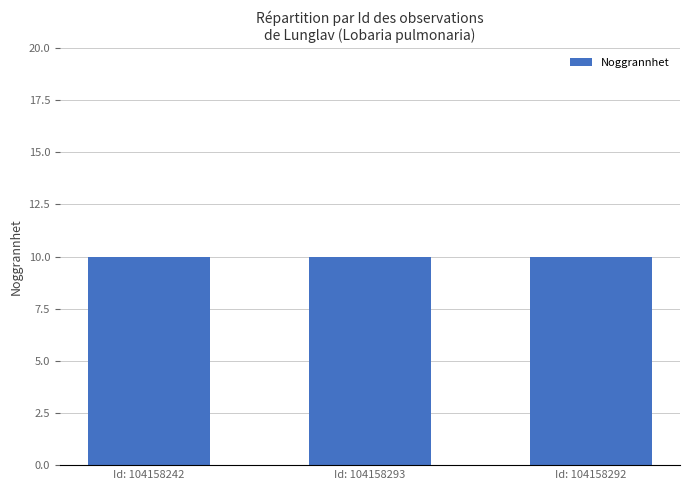

Which category has the highest value in the TaxonId series?

104158242